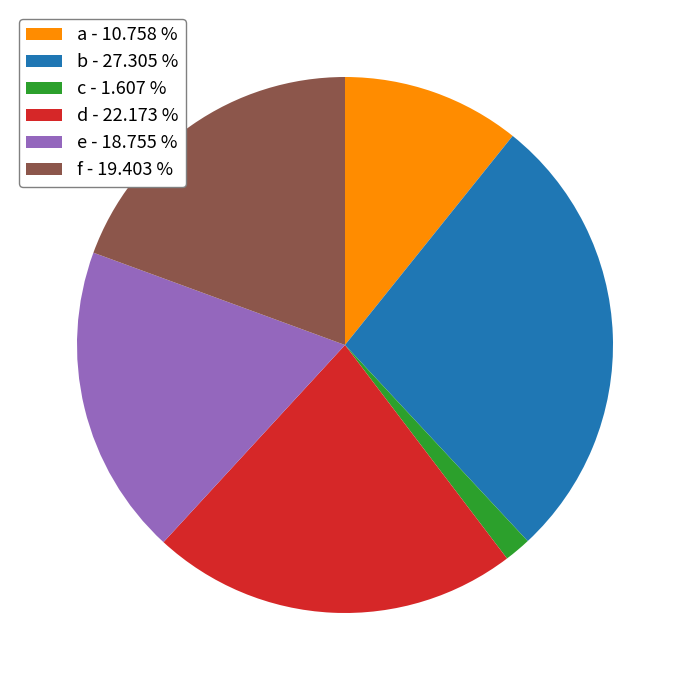

Approximately how many times larger is the value at d - 22.173 % compared to b - 27.305 %?

0.8